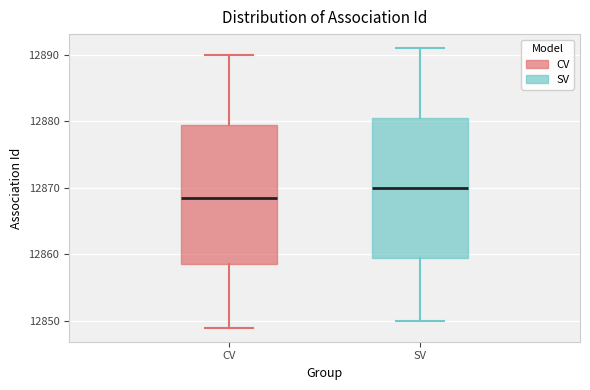

Which box's median line is the highest?

SV